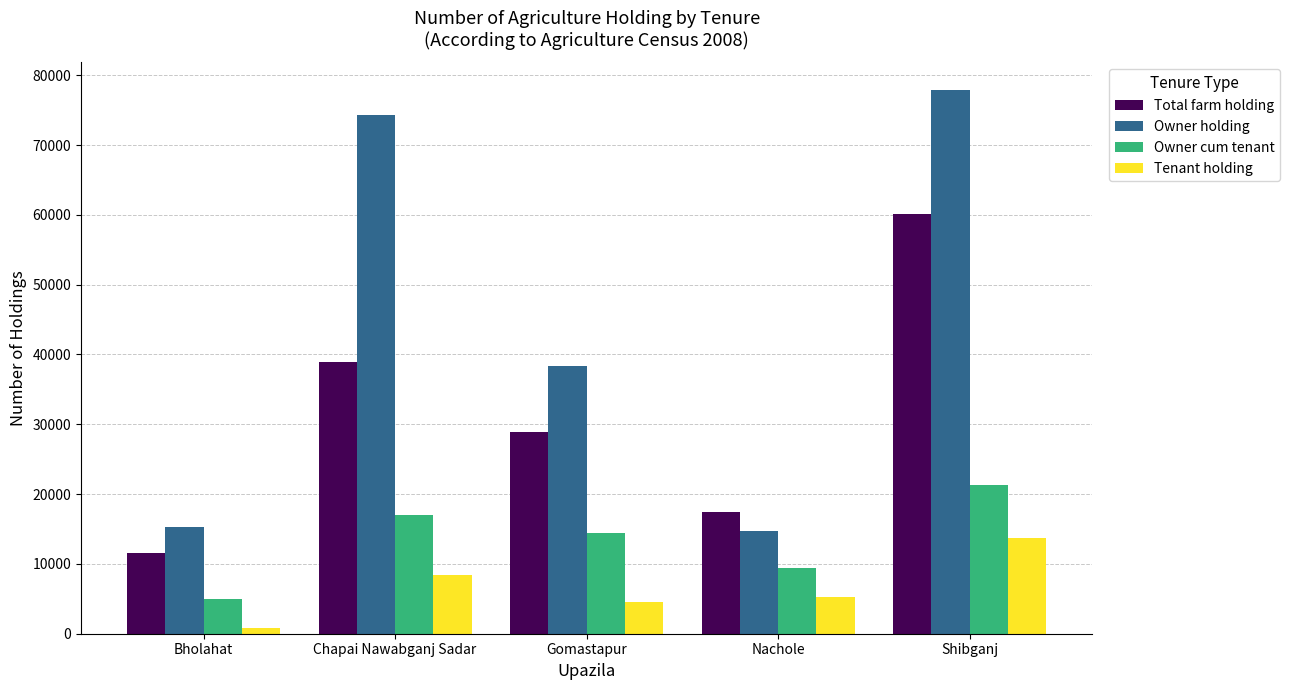

Reading right to left, transcribe all the data shown in this chart.

Total farm holding: Shibganj=60092	Nachole=17431	Gomastapur=28936	Chapai Nawabganj Sadar=38911	Bholahat=11531
Owner holding: Shibganj=77960	Nachole=14682	Gomastapur=38331	Chapai Nawabganj Sadar=74328	Bholahat=15269
Owner cum tenant: Shibganj=21359	Nachole=9443	Gomastapur=14425	Chapai Nawabganj Sadar=16991	Bholahat=4953
Tenant holding: Shibganj=13650	Nachole=5216	Gomastapur=4478	Chapai Nawabganj Sadar=8428	Bholahat=875